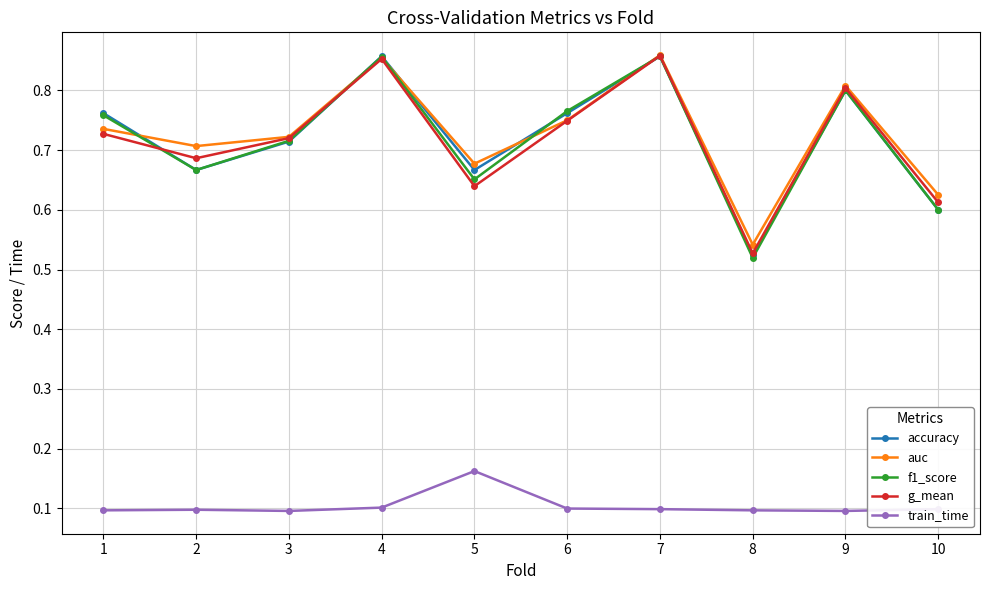

What is the total value across all series at 8?

2.2